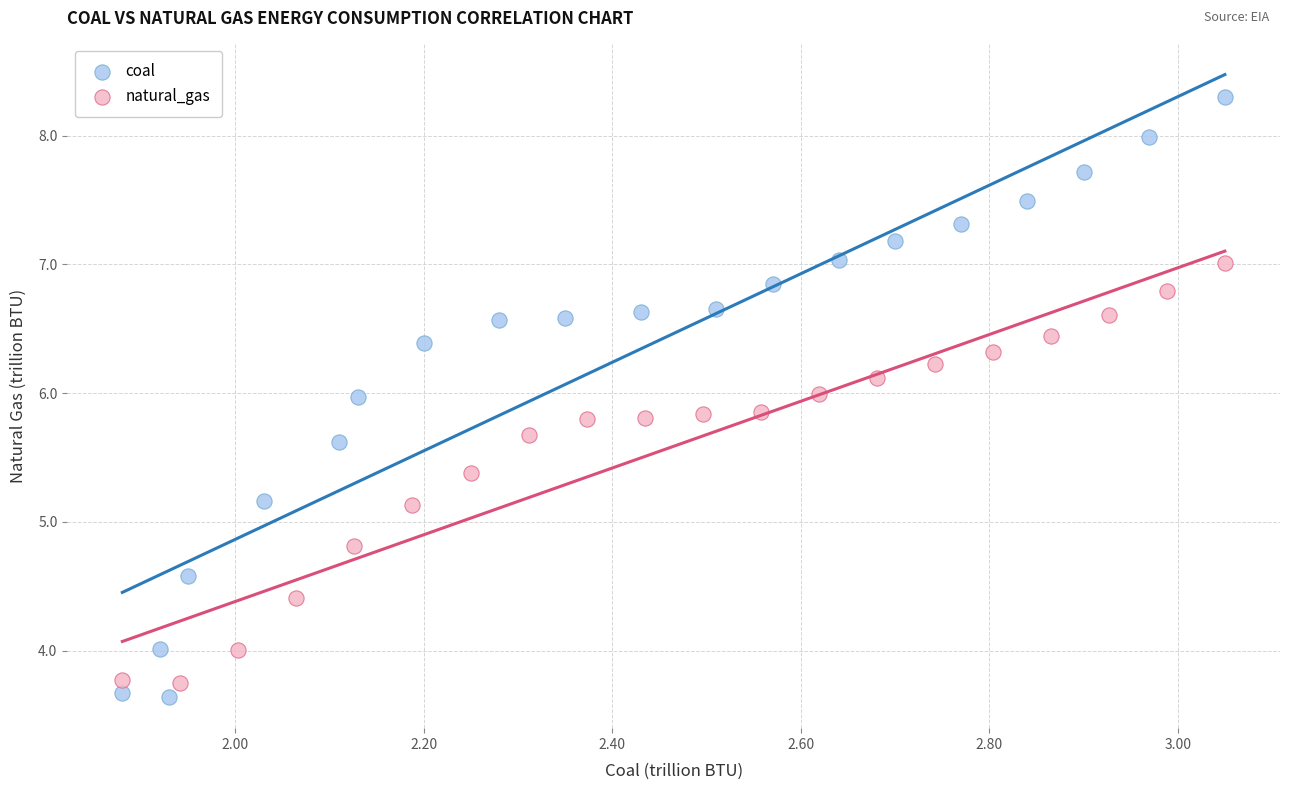

Which series contains the lowest Y value?

coal